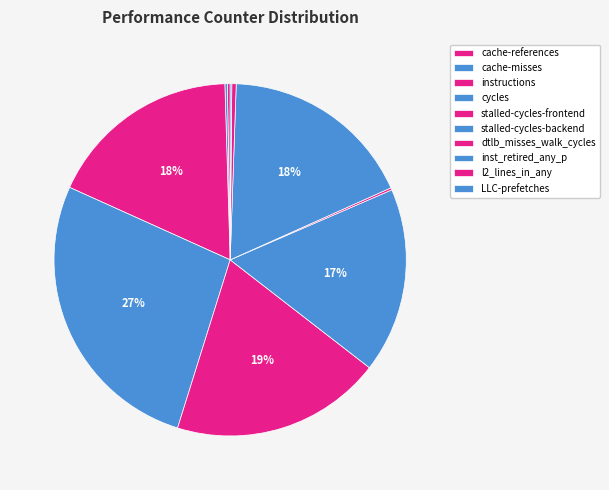

Which slice is the smallest?

LLC-prefetches